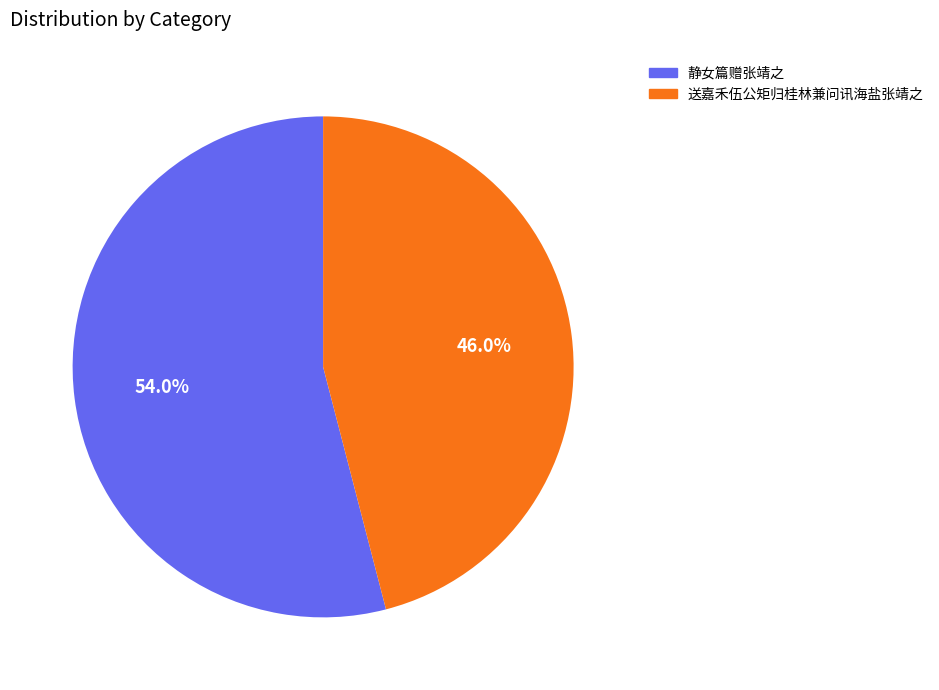

To the nearest percent, what portion does 静女篇赠张靖之 represent?

54%